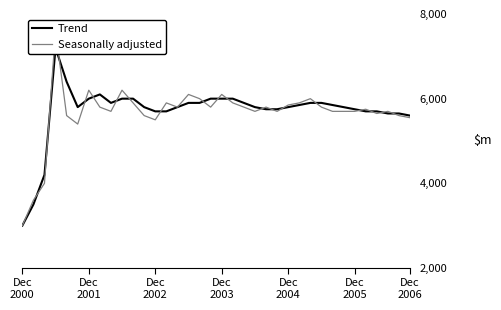

Reading left to right, what are all the values shown in this chart?

Trend: 3000	3500	4200	7200	6400	5800	6000	6100	5900	6000	6000	5800	5700	5700	5800	5900	5900	6000	6000	6000	5900	5800	5750	5750	5800	5850	5900	5900	5850	5800	5750	5700	5700	5650	5650	5600
Seasonally adjusted: 3000	3600	4000	7600	5600	5400	6200	5800	5700	6200	5900	5600	5500	5900	5800	6100	6000	5800	6100	5900	5800	5700	5800	5700	5850	5900	6000	5800	5700	5700	5700	5750	5650	5700	5600	5550